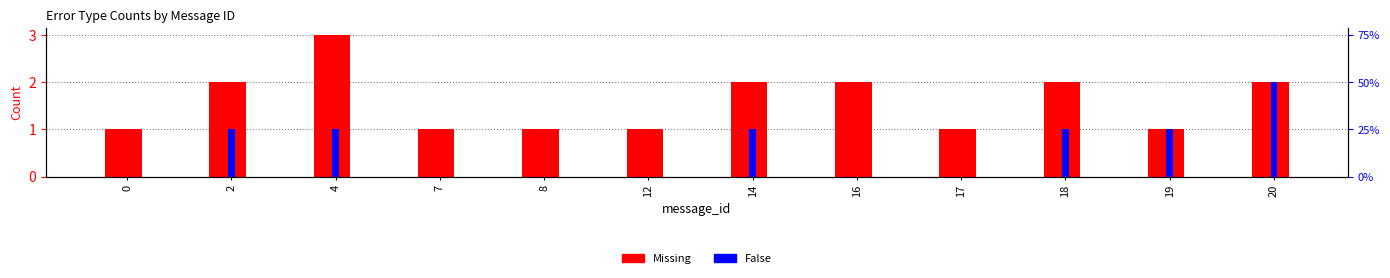

What is the value of the Missing bar at the 6th from the left?

1